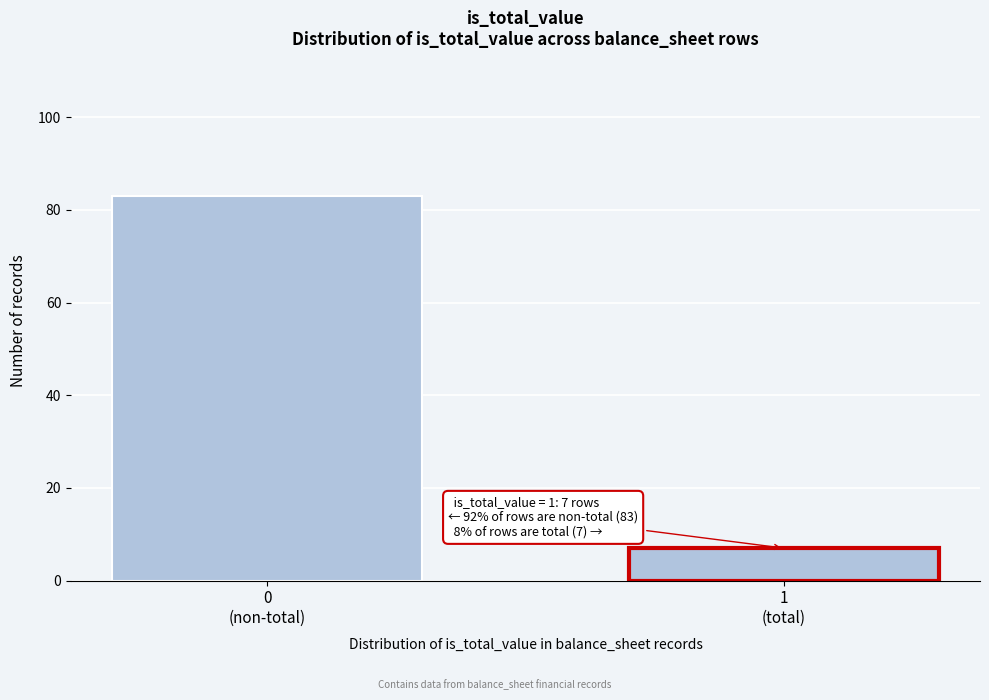

Reading left to right, extract all data points from this chart.

83	7